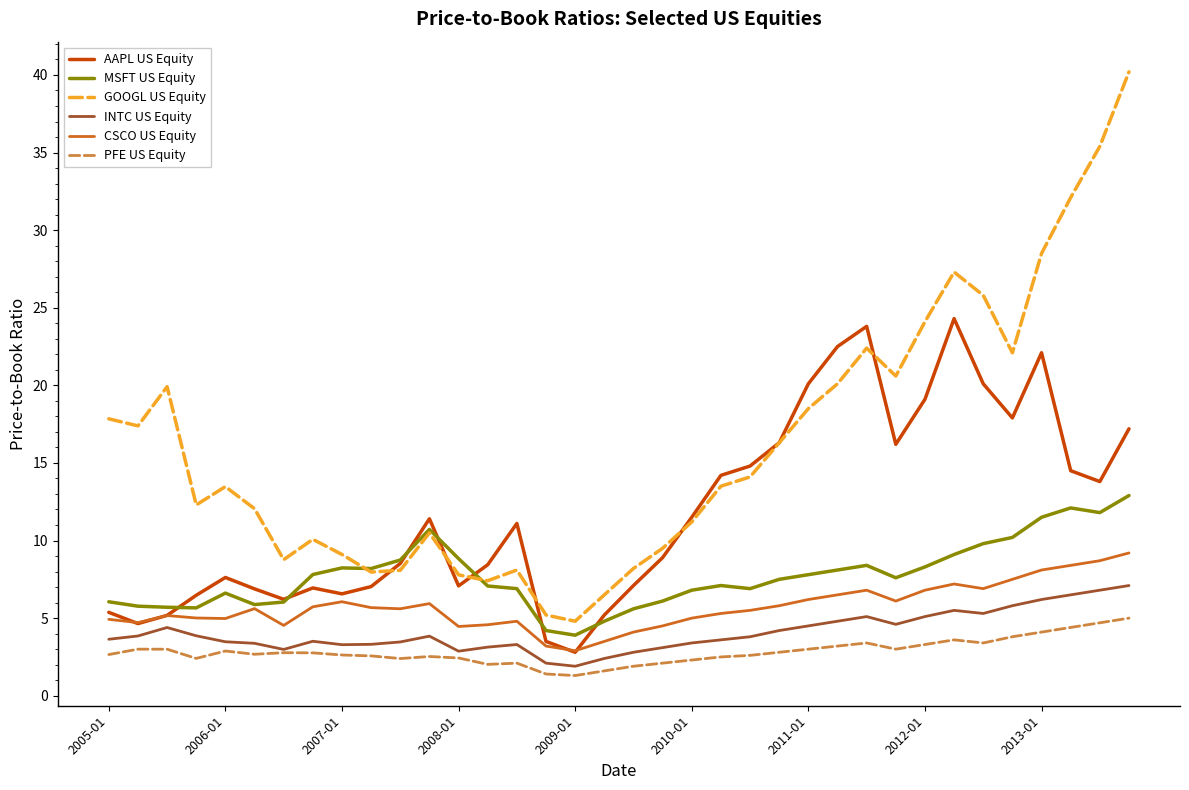

True or false: PFE US Equity and AAPL US Equity cross at least once.

False